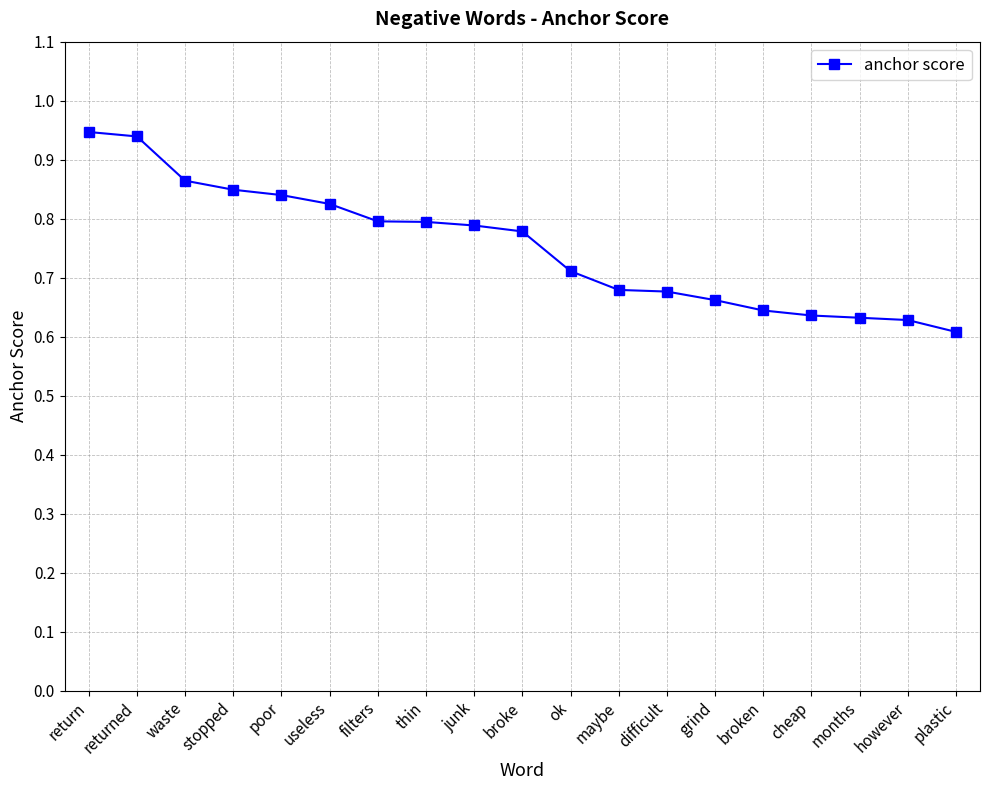

The chart shows a value of 1.4 at stopped. True or false?

False